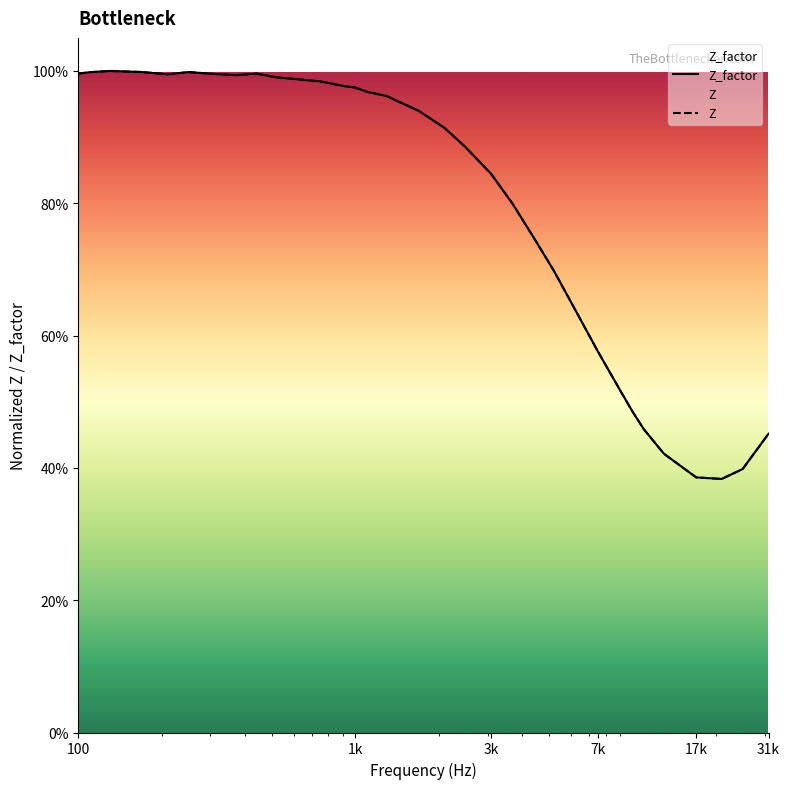

Read the Z value at 3k.

0.8